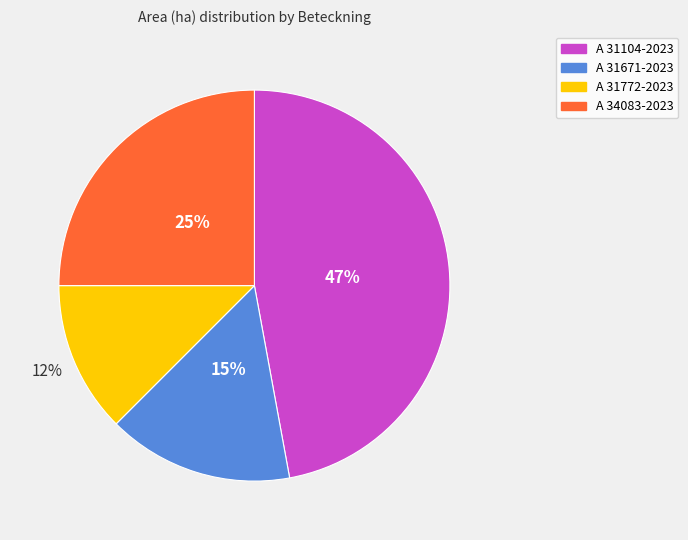

Which category has the biggest portion of the pie?

A 31104-2023